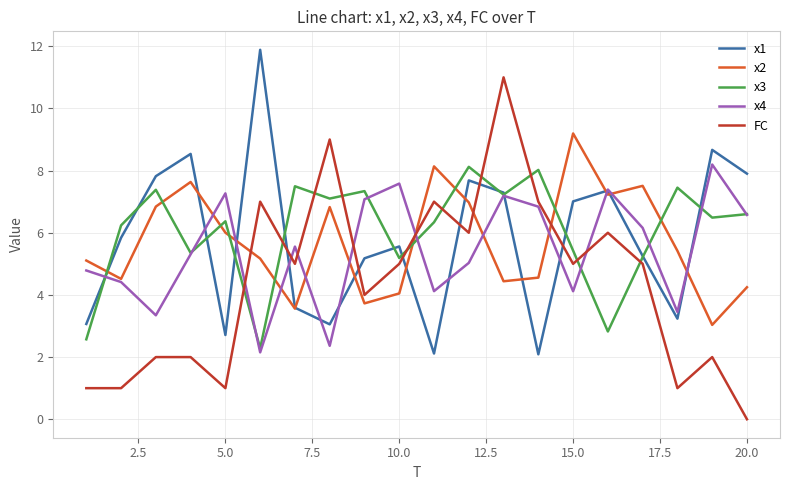

After their last crossing, which series has the higher values: x3 or x2?

x3